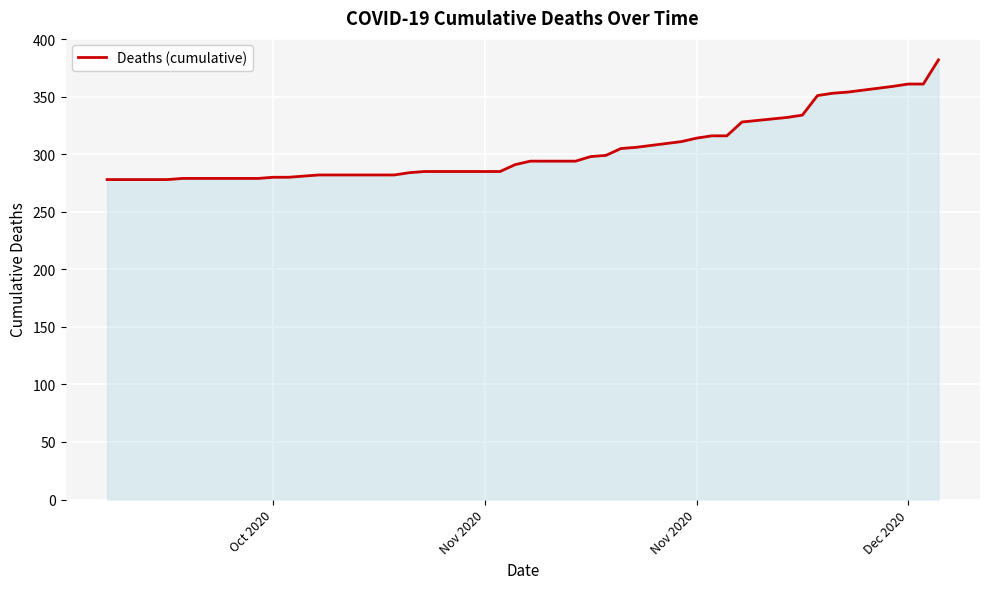

What is the difference between the maximum and minimum values?

104